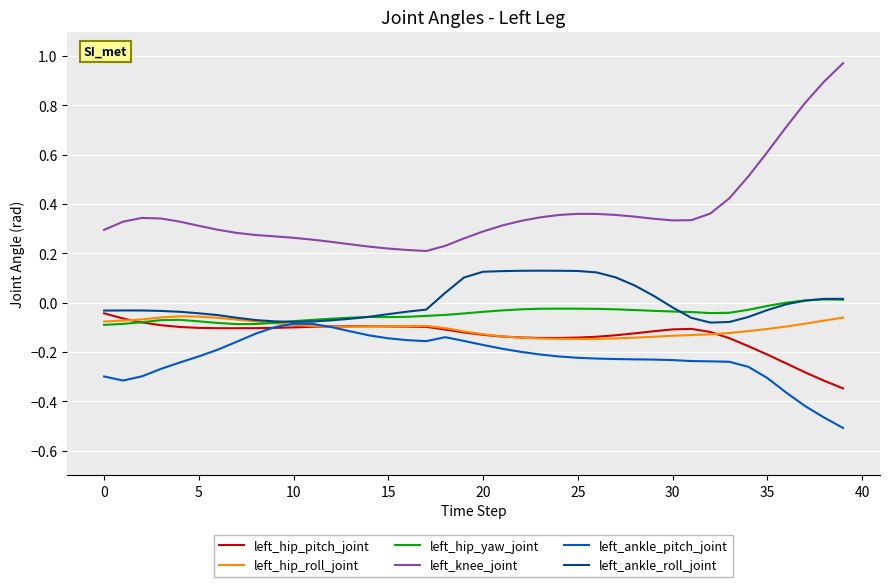

Which series has the largest total across all categories?

left_knee_joint